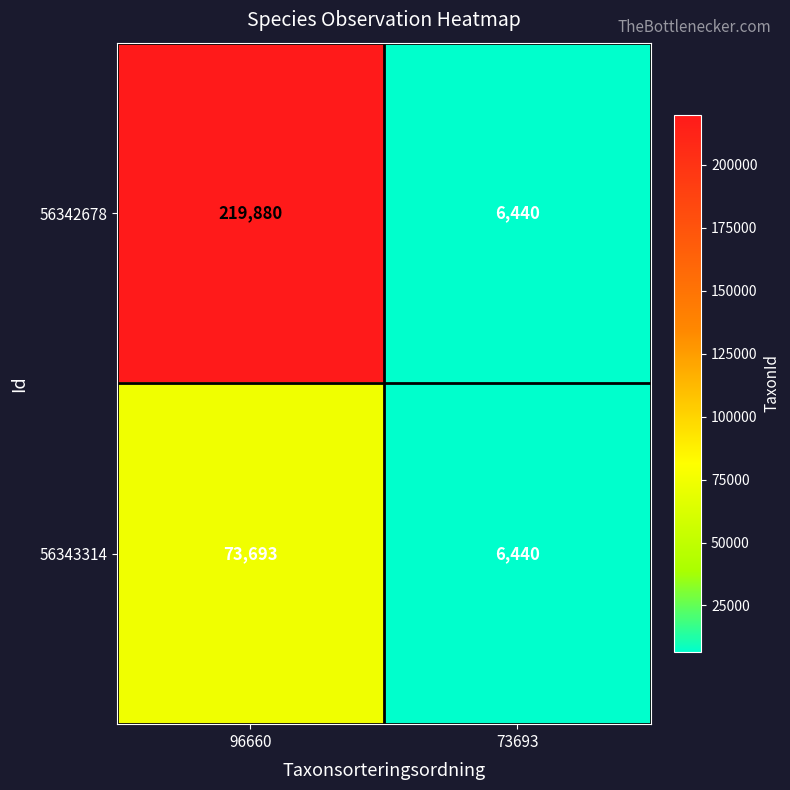

Where is 56343314 nearest to the value 40066?

73693